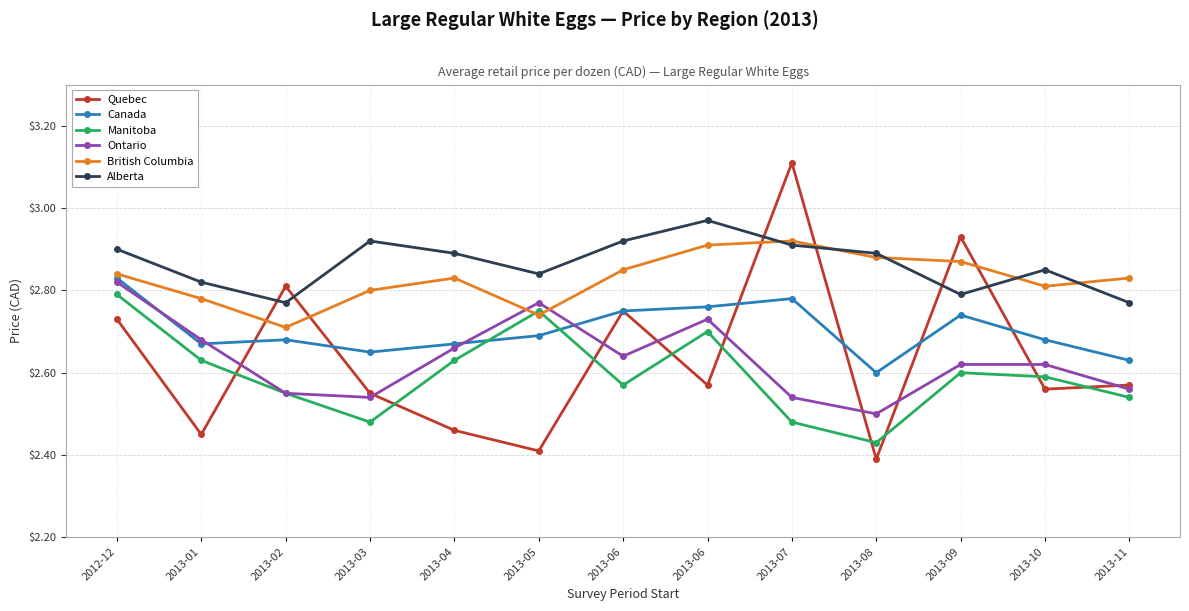

In Alberta, how many points are lower than both neighbors (excluding endpoints)?

3